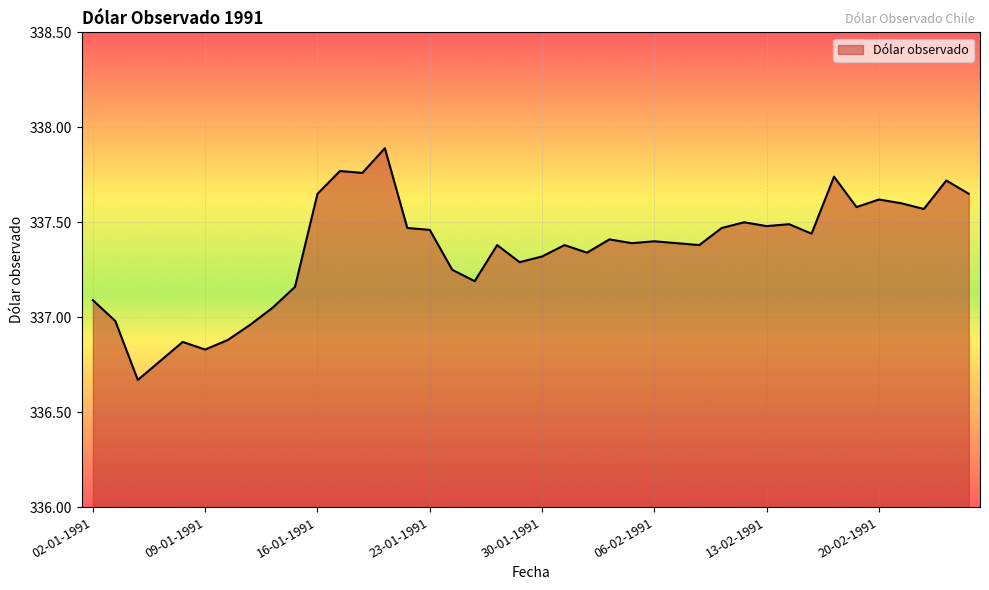

What is the difference between the maximum and minimum values?

1.2